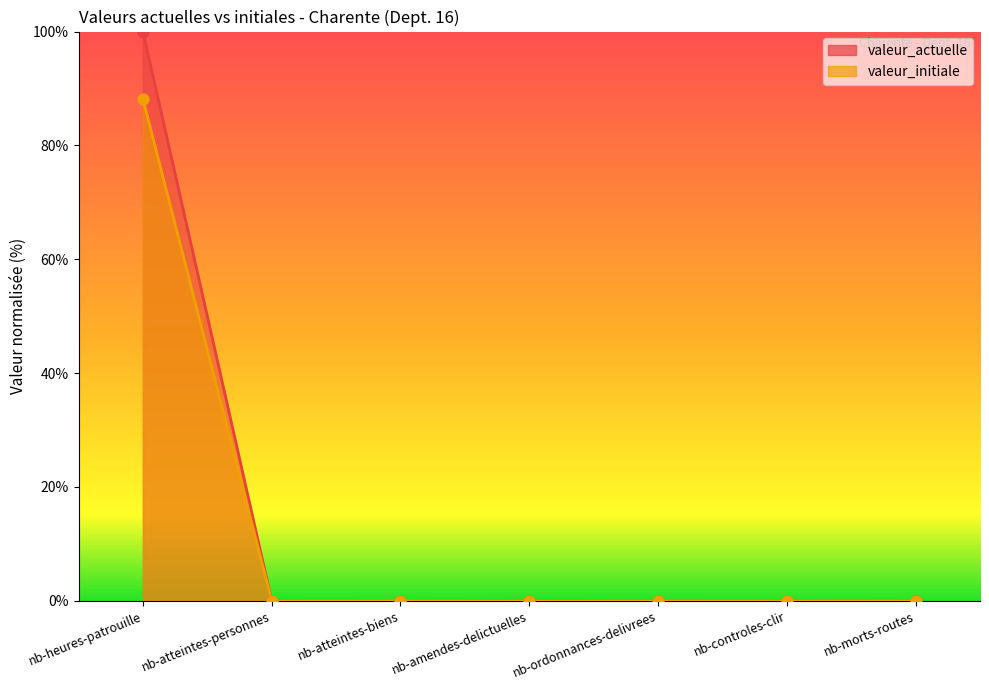

What are all the series names shown in the legend?

valeur_actuelle, valeur_initiale